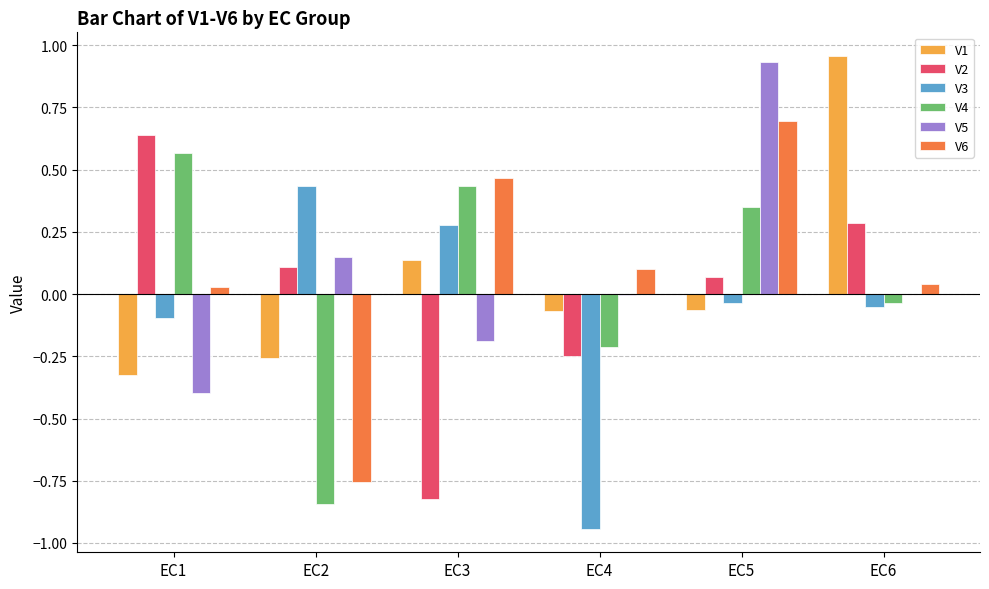

At which label does V5 reach its peak?

EC5